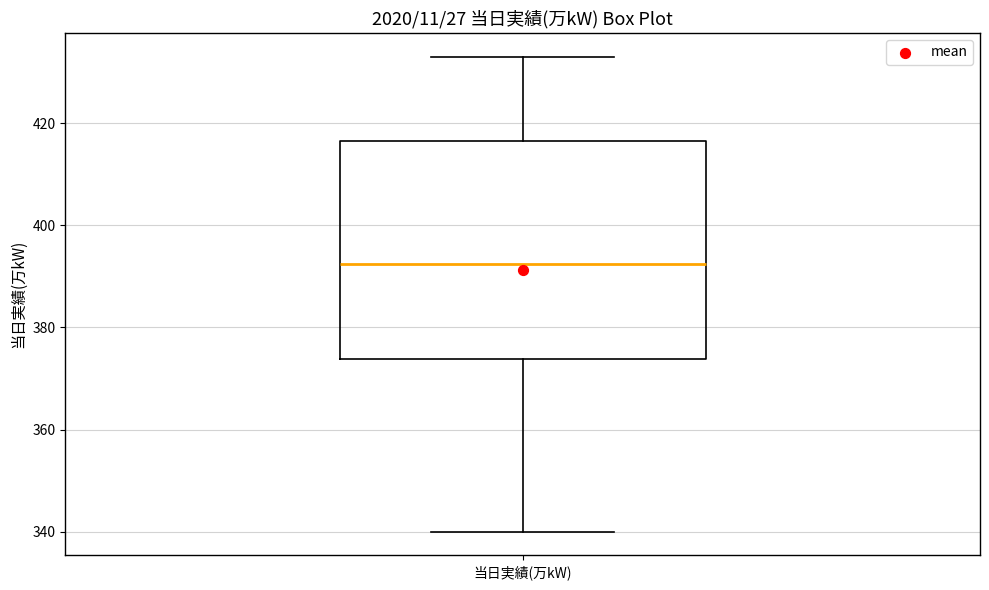

Where does the lower whisker of the box for 当日実績(万kW) end on the y-axis? The values are not printed on the chart, so give them approximately, as read against the axis.

340